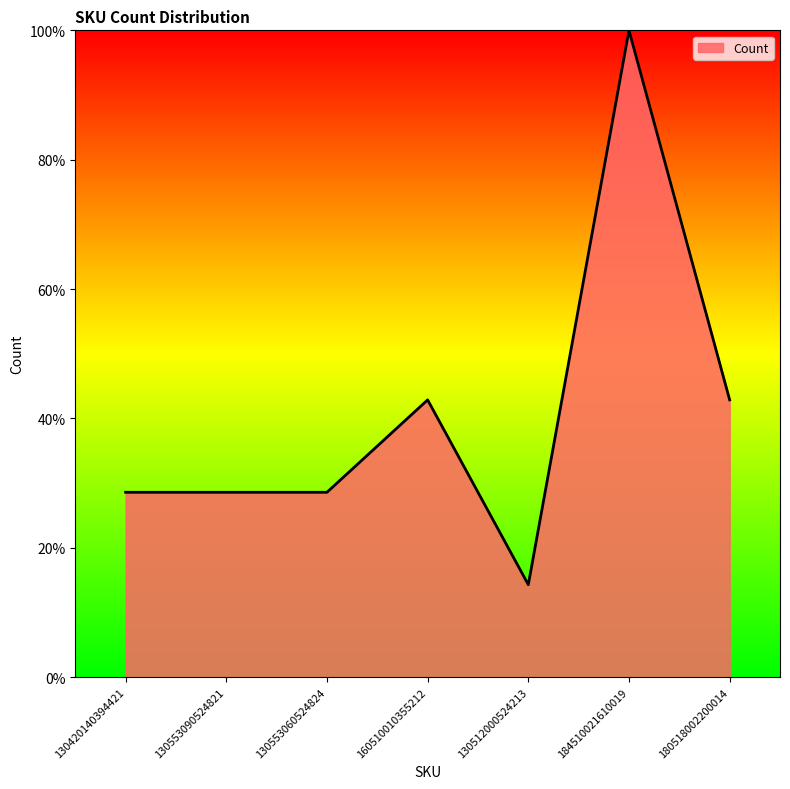

What is the approximate value at 160510010355212?

42.9